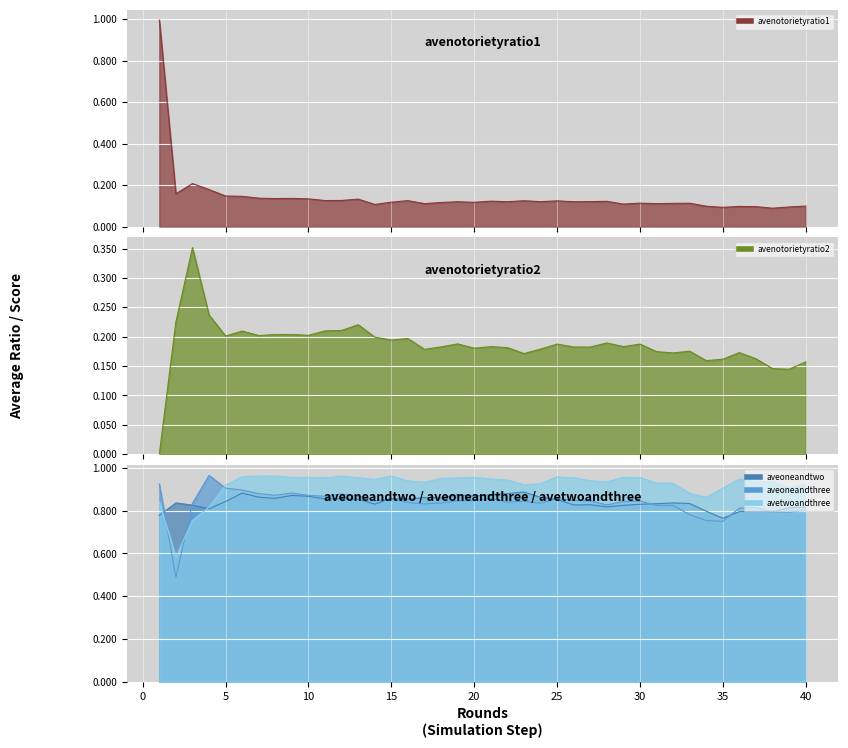

The value of avenotorietyratio2 at 12 is 0.2. True or false?

True